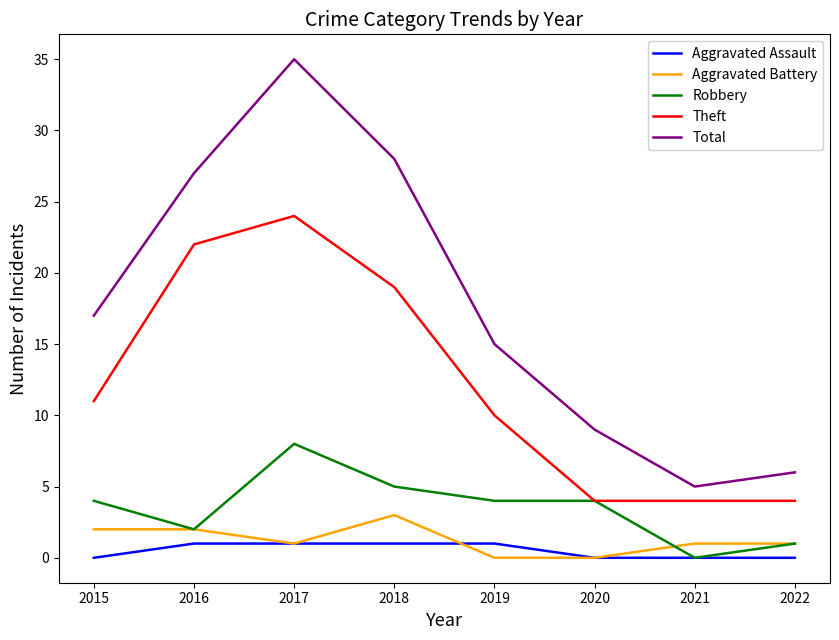

True or false: Aggravated Assault and Theft intersect in this chart.

False